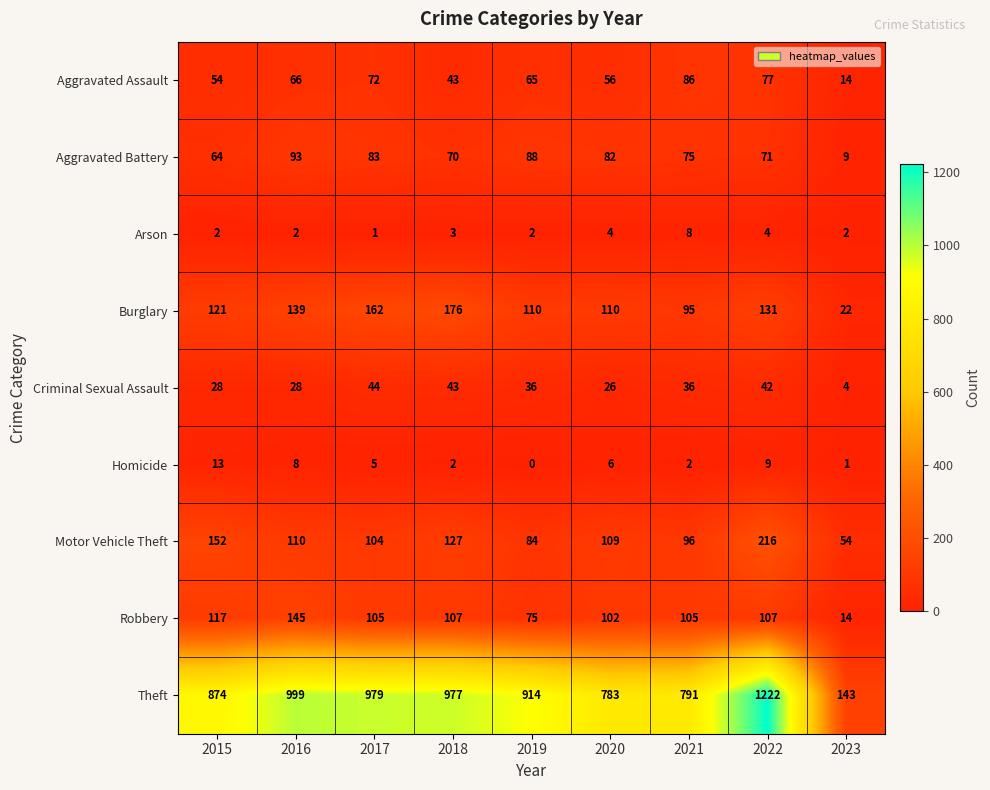

What is the difference between the highest and lowest values at 2016?

997